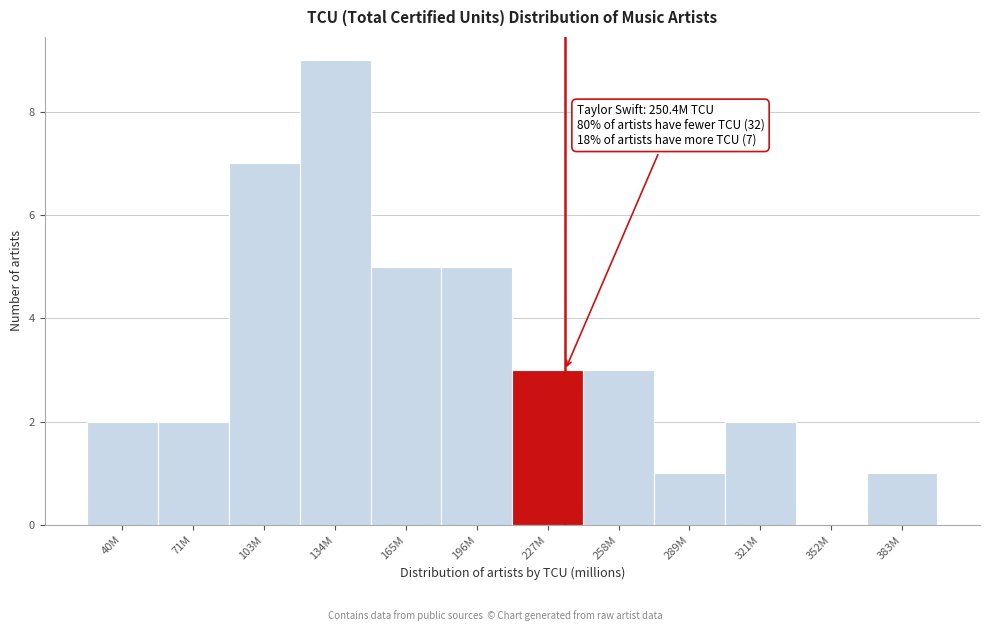

Reading right to left, list all the values displayed in this chart.

383M=1	352M=0	321M=2	289M=1	258M=3	227M=3	196M=5	165M=5	134M=9	103M=7	71M=2	40M=2